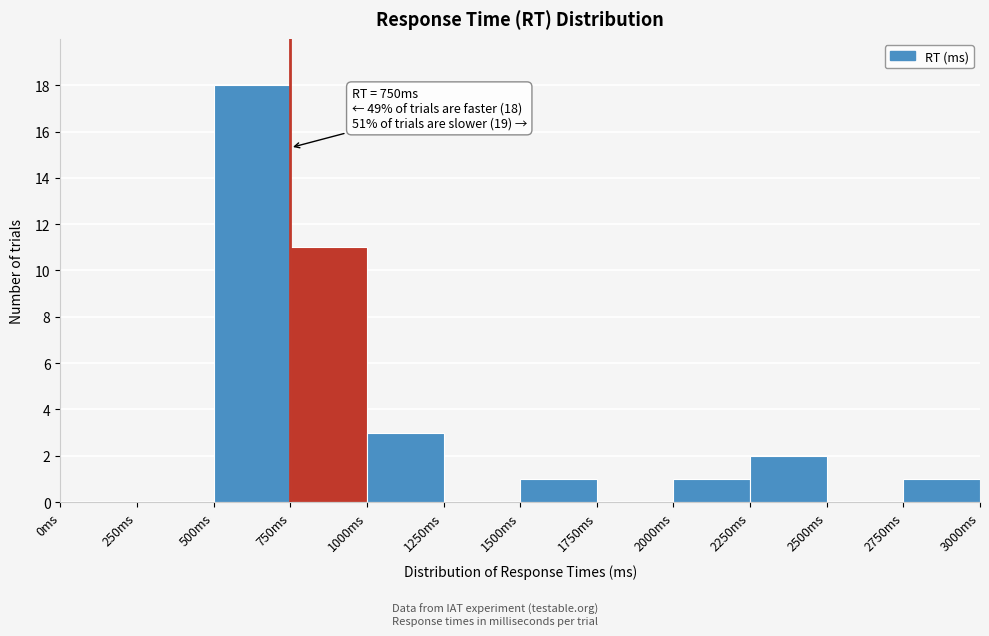

Over which range of the x-axis is the bar tallest?

500 to 750